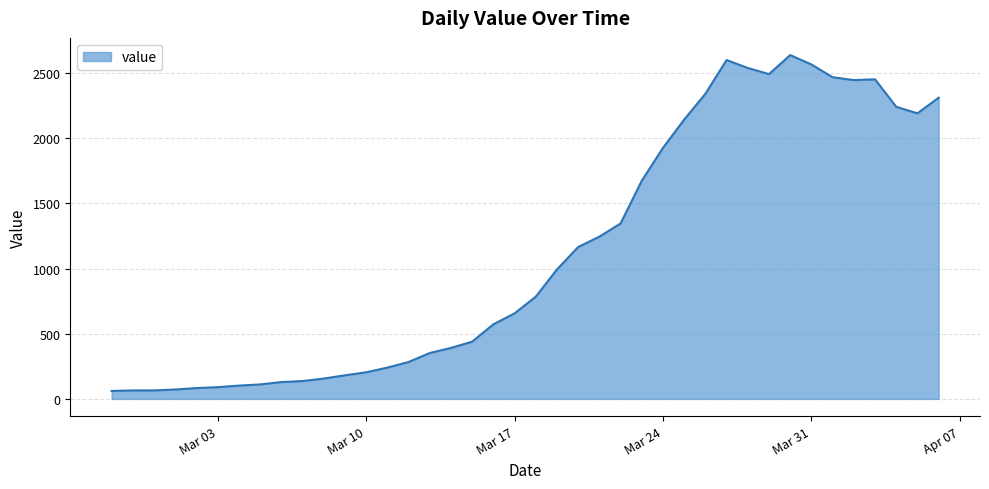

How many lines are shown in the chart?

1